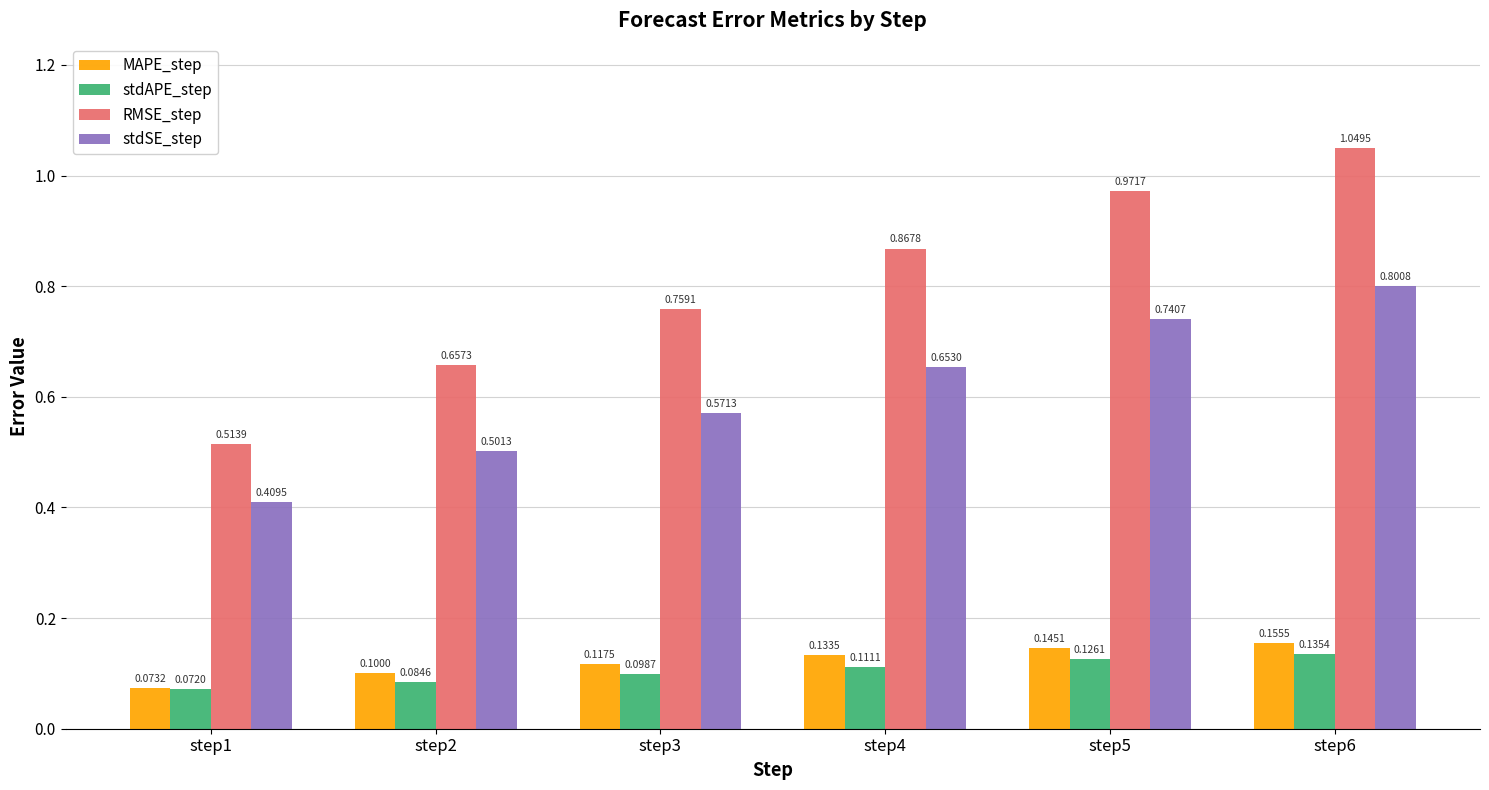

At which label does RMSE_step reach its minimum?

step1